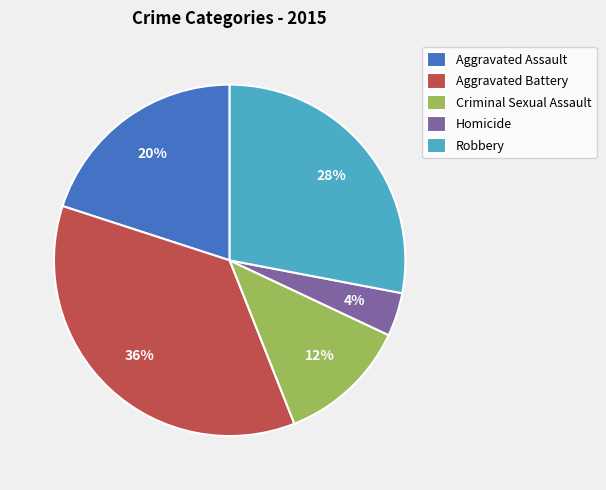

How many segments does this pie chart have?

5